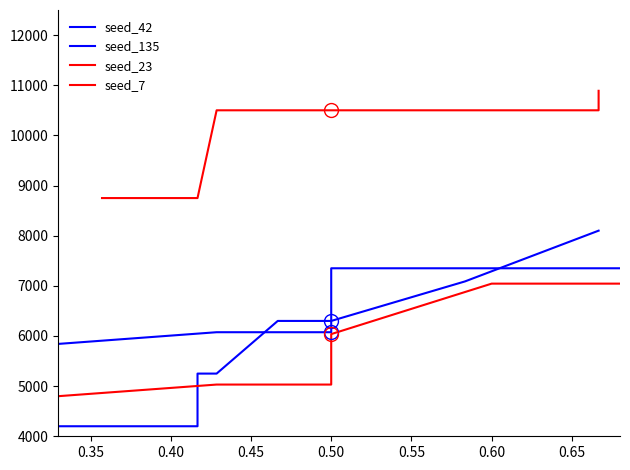

What is the difference between the second highest and second lowest values in the seed_135 series?

3037.5